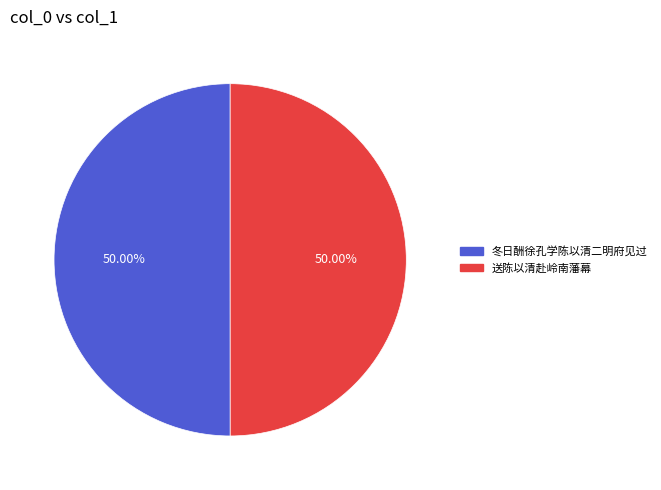

Approximately how many times larger is the value at 冬日酬徐孔学陈以清二明府见过 compared to 送陈以清赴岭南藩幕?

1.0